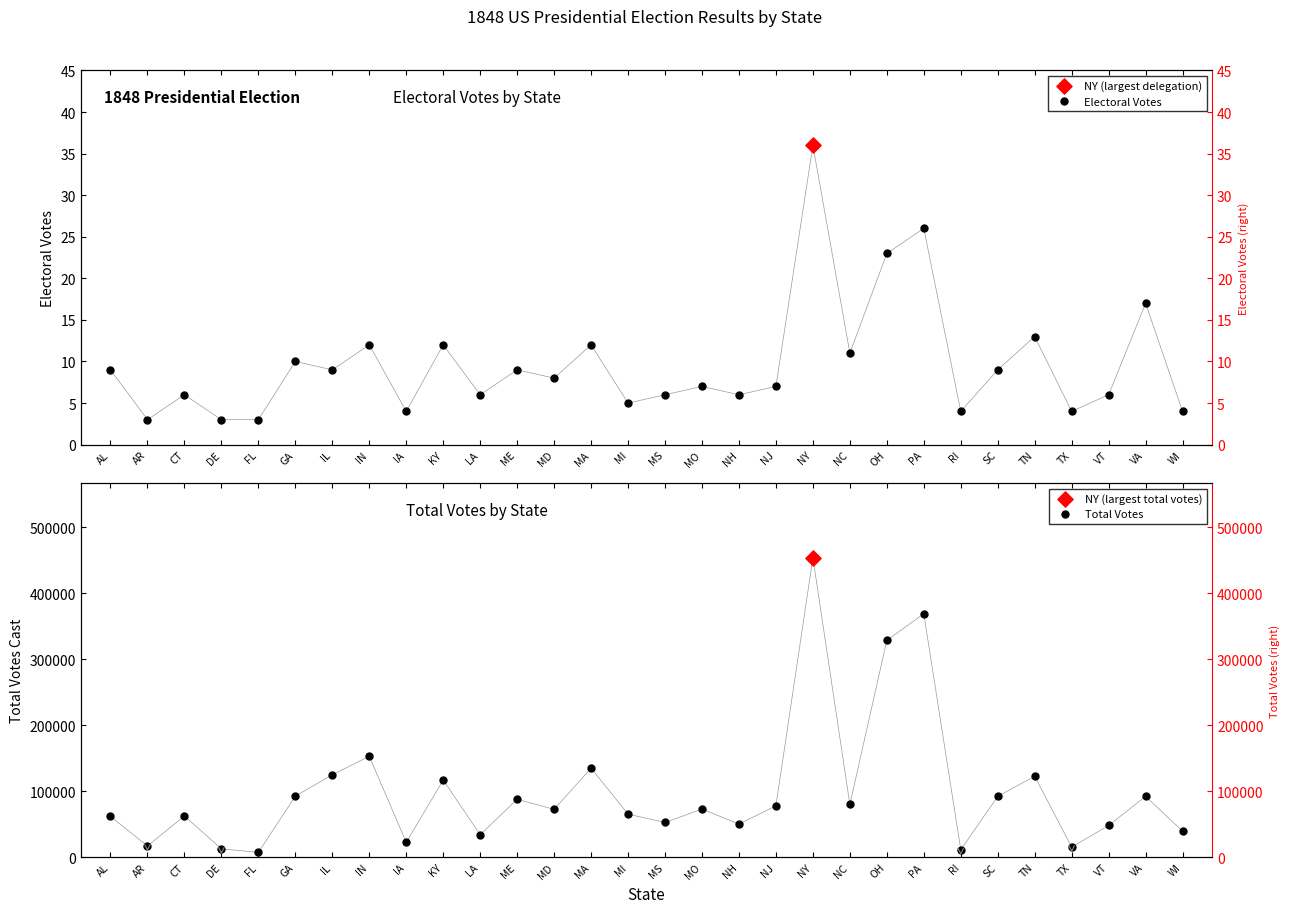

Which series has the largest Y range (max minus min)?

Total Votes